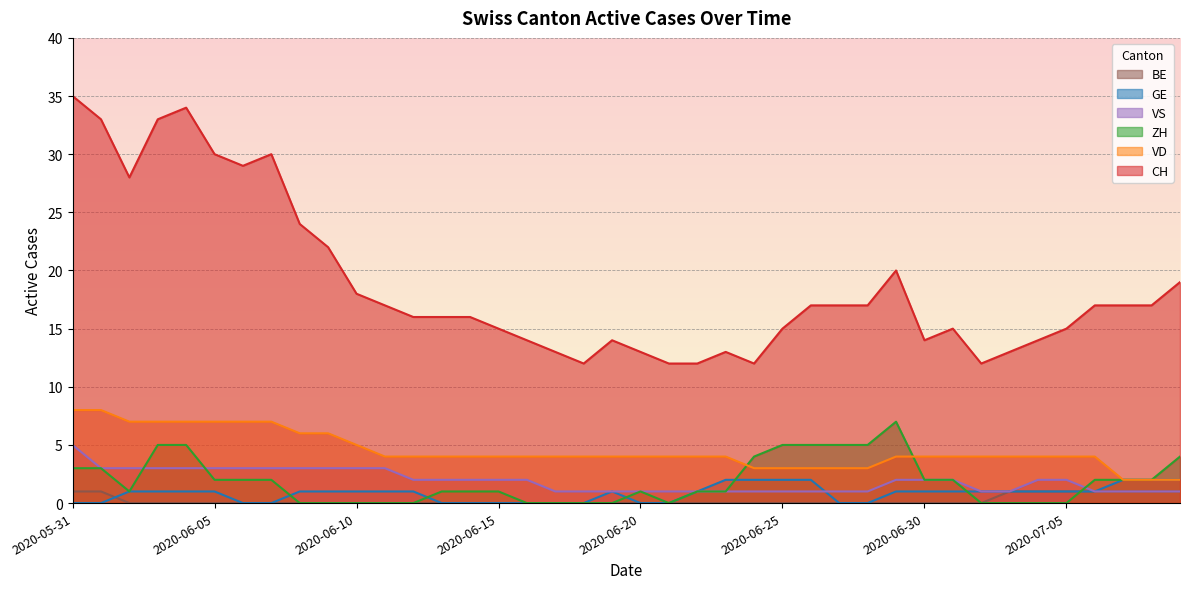

The value of BE at 2020-06-13 is 0. True or false?

True